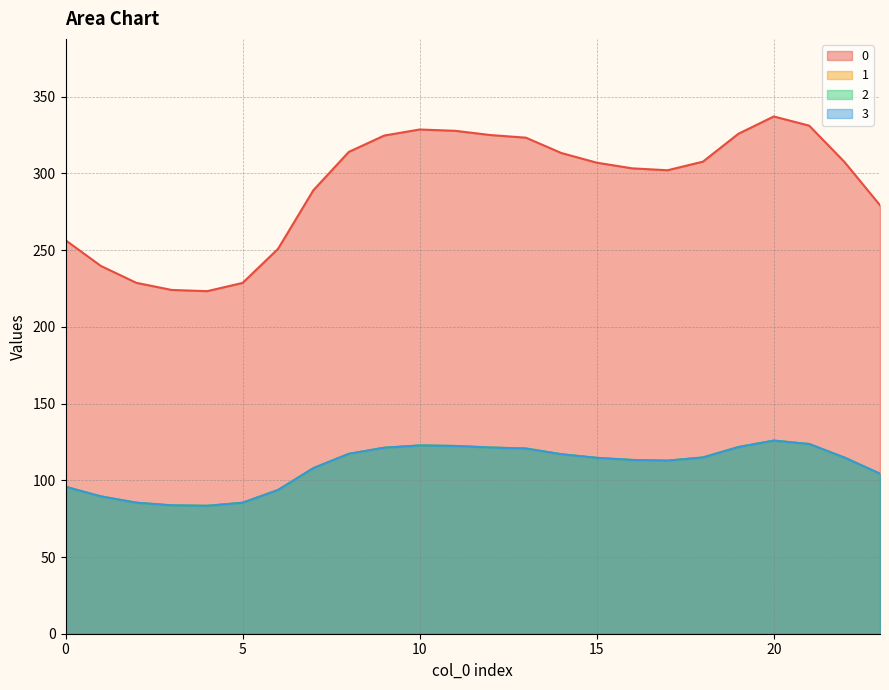

Reading left to right, transcribe all the data shown in this chart.

0: 256.5	239.7	228.7	224.1	223.3	228.7	250.9	289.1	314.1	324.7	328.7	327.8	325.1	323.3	313.4	307.1	303.4	302.1	307.7	325.9	337.2	331.2	307.4	279.3
1: 95.8	89.5	85.4	83.7	83.4	85.4	93.7	107.9	117.3	121.2	122.7	122.4	121.4	120.7	117.0	114.6	113.3	112.8	114.9	121.7	125.9	123.6	114.8	104.3
2: 95.8	89.5	85.4	83.7	83.4	85.4	93.7	107.9	117.3	121.2	122.7	122.4	121.4	120.7	117.0	114.6	113.3	112.8	114.9	121.7	125.9	123.6	114.8	104.3
3: 95.8	89.5	85.4	83.7	83.4	85.4	93.7	107.9	117.3	121.2	122.7	122.4	121.4	120.7	117.0	114.6	113.3	112.8	114.9	121.7	125.9	123.6	114.8	104.3